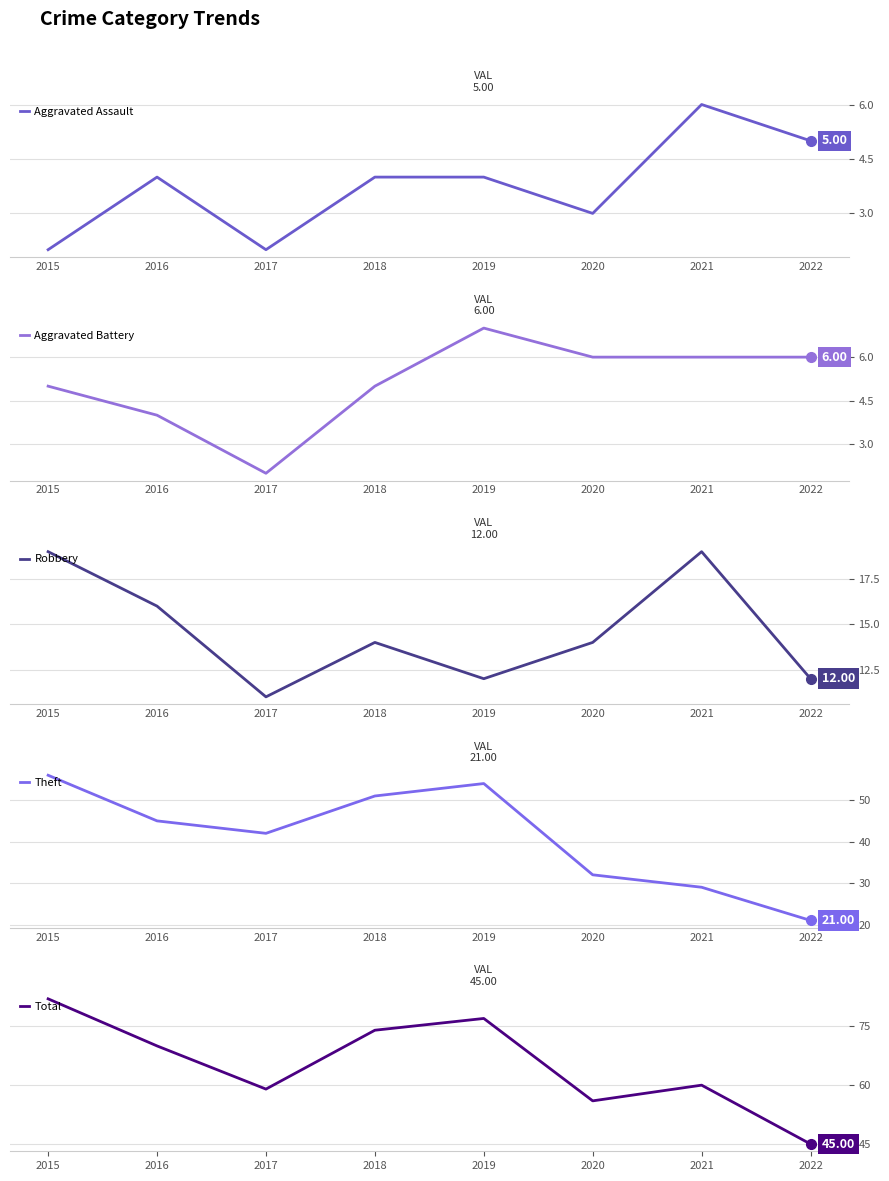

What is the smallest value displayed?

2